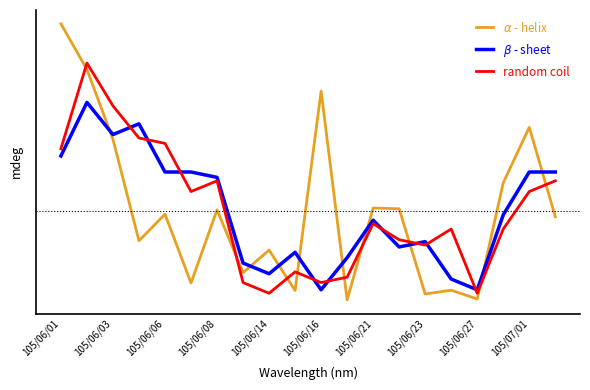

True or false: $\alpha$ - helix has more than 2 interior local peaks.

True